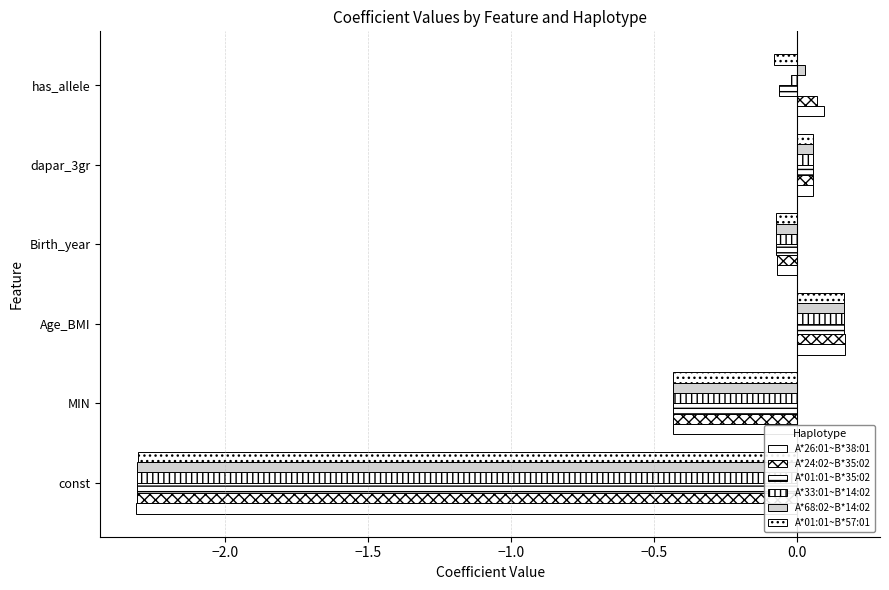

What is the lowest value of the A*01:01~B*35:02 series?

-2.3